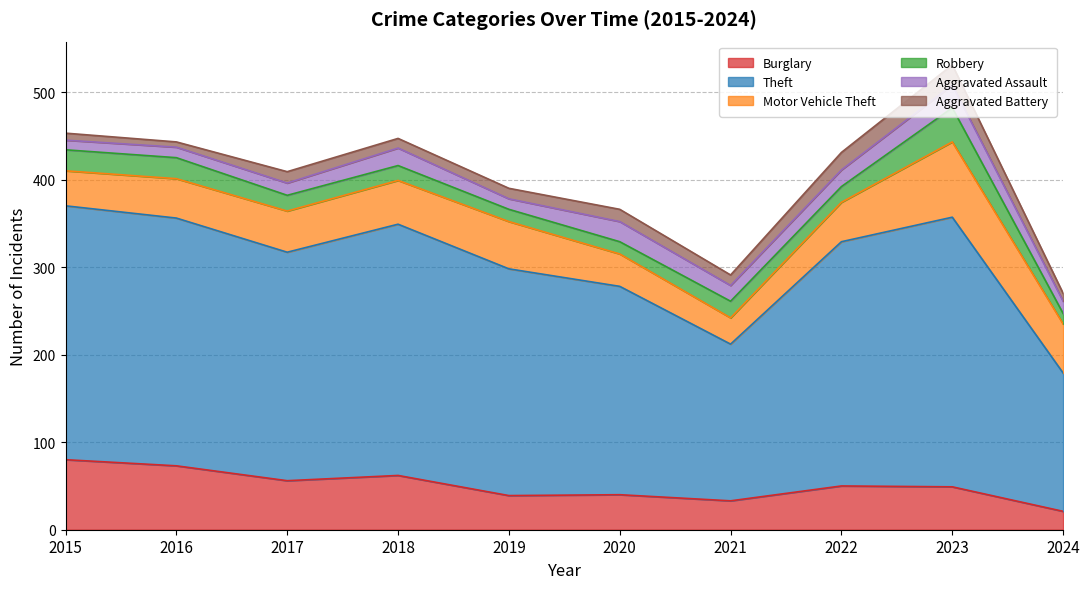

Reading left to right, extract all data points from this chart.

Burglary: 2015=80	2016=73	2017=56	2018=62	2019=39	2020=40	2021=33	2022=50	2023=49	2024=21
Theft: 2015=290	2016=283	2017=261	2018=287	2019=259	2020=238	2021=179	2022=279	2023=308	2024=158
Motor Vehicle Theft: 2015=40	2016=45	2017=47	2018=50	2019=54	2020=37	2021=30	2022=45	2023=86	2024=56
Robbery: 2015=24	2016=24	2017=18	2018=17	2019=14	2020=14	2021=19	2022=18	2023=39	2024=12
Aggravated Assault: 2015=11	2016=12	2017=14	2018=20	2019=12	2020=23	2021=18	2022=19	2023=26	2024=14
Aggravated Battery: 2015=8	2016=6	2017=13	2018=11	2019=12	2020=14	2021=12	2022=20	2023=23	2024=9